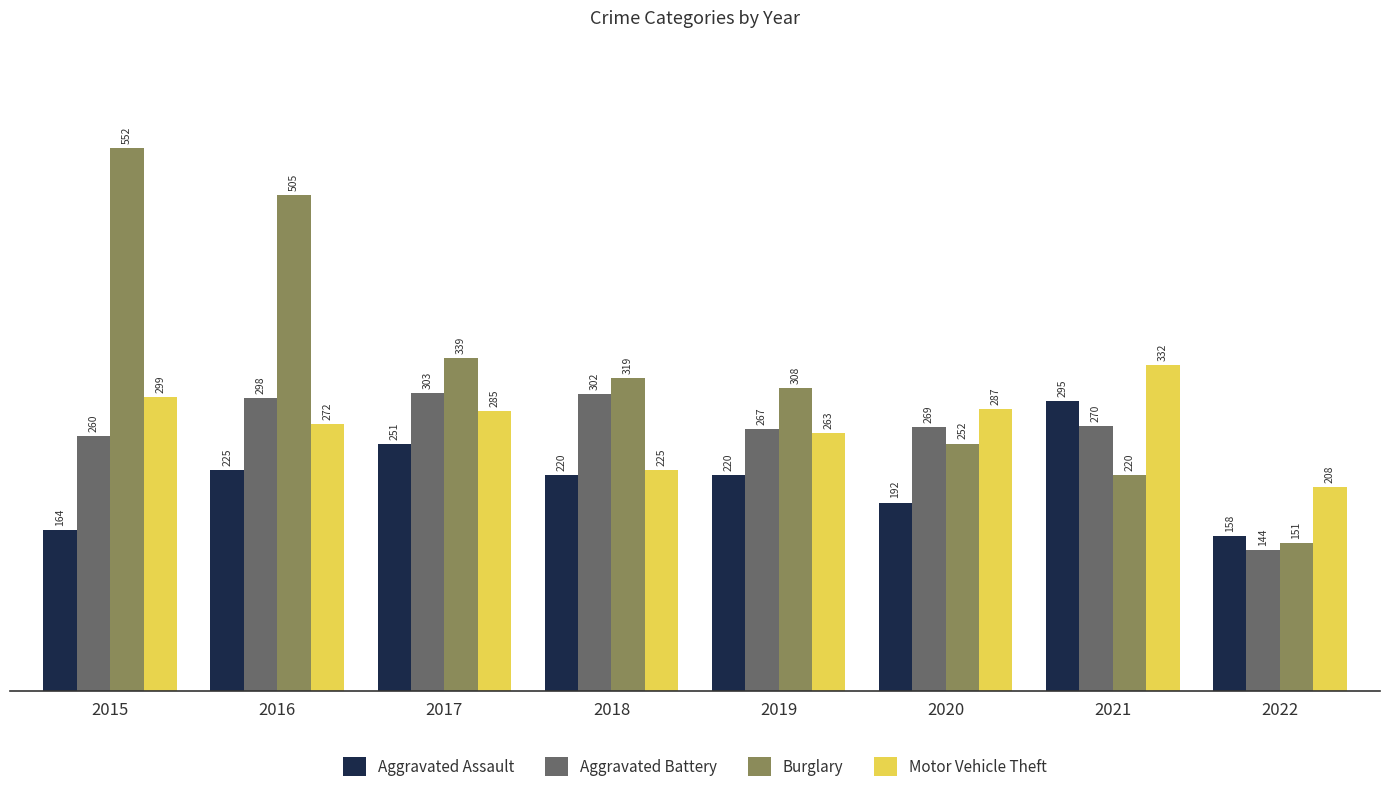

The value of Burglary at 2017 is 81. True or false?

False